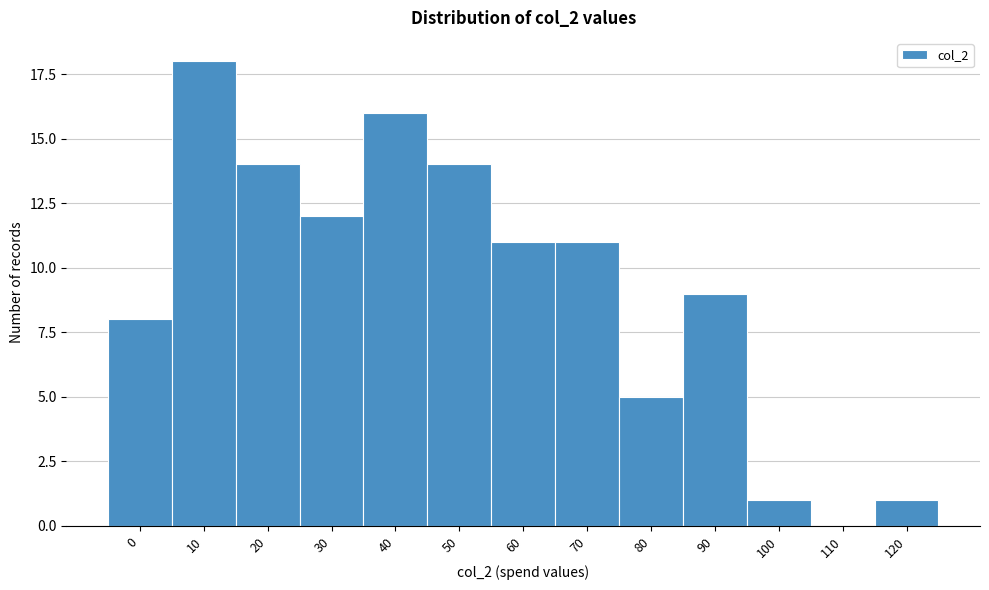

Reading left to right, what are all the values shown in this chart?

0=8	10=18	20=14	30=12	40=16	50=14	60=11	70=11	80=5	90=9	100=1	110=0	120=1